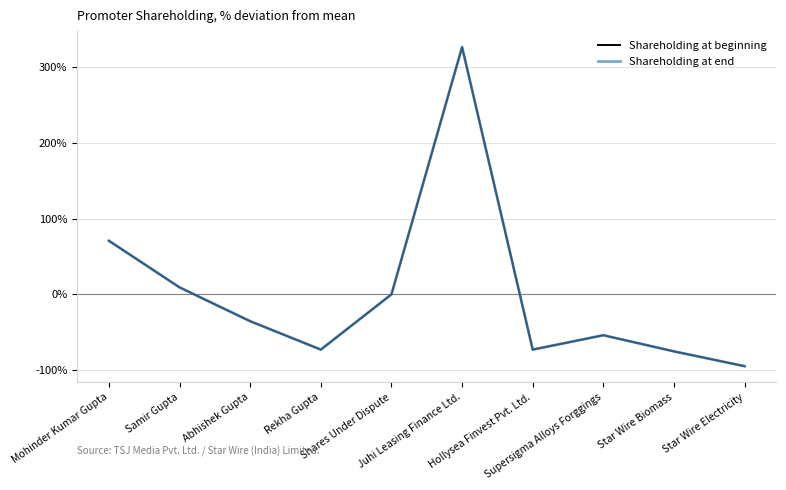

In Shareholding at beginning, how many points are higher than both neighbors (excluding endpoints)?

2